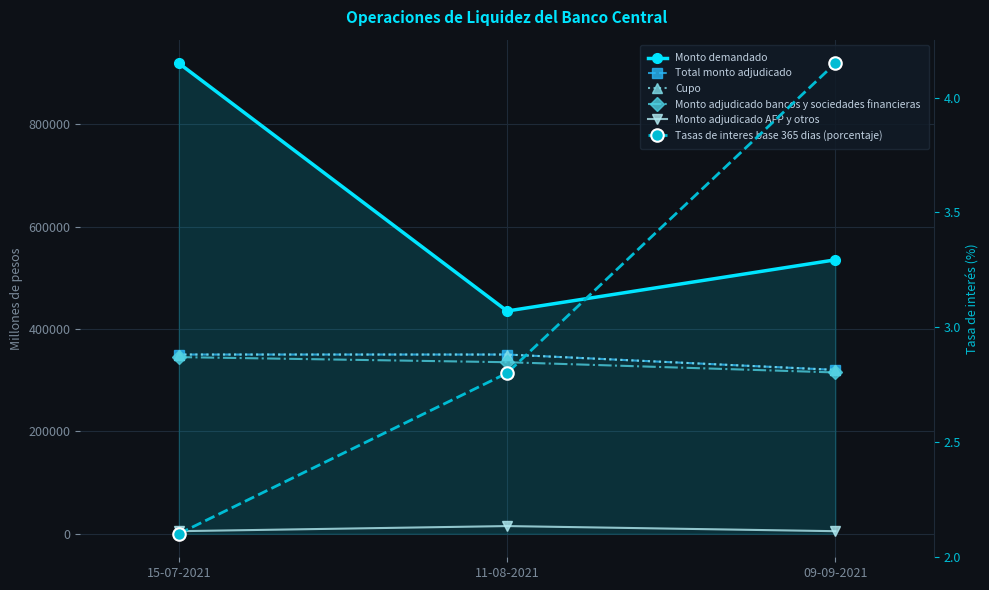

At how many categories does at least one series exceed 702429?

1